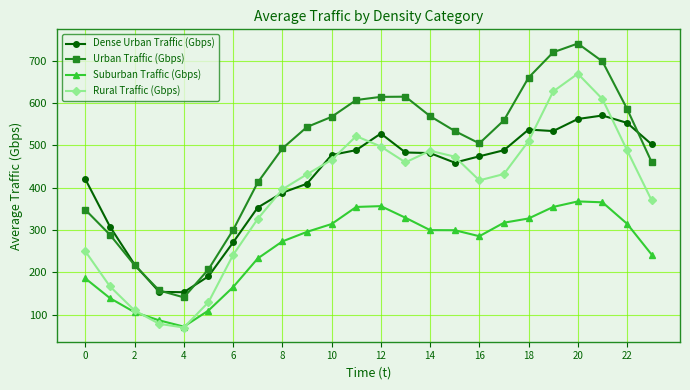

What is the value of the Suburban Traffic (Gbps) point at the 2nd from the left?

138.7